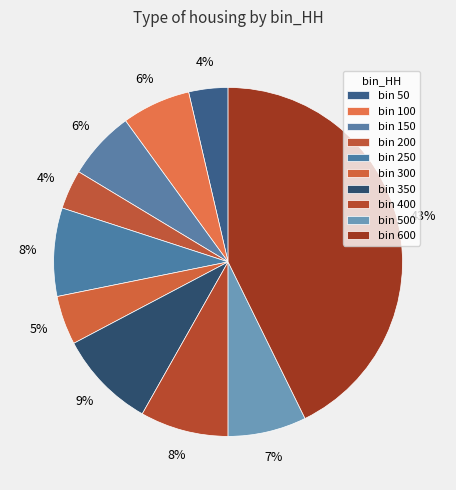

Is there a majority slice in this chart?

No